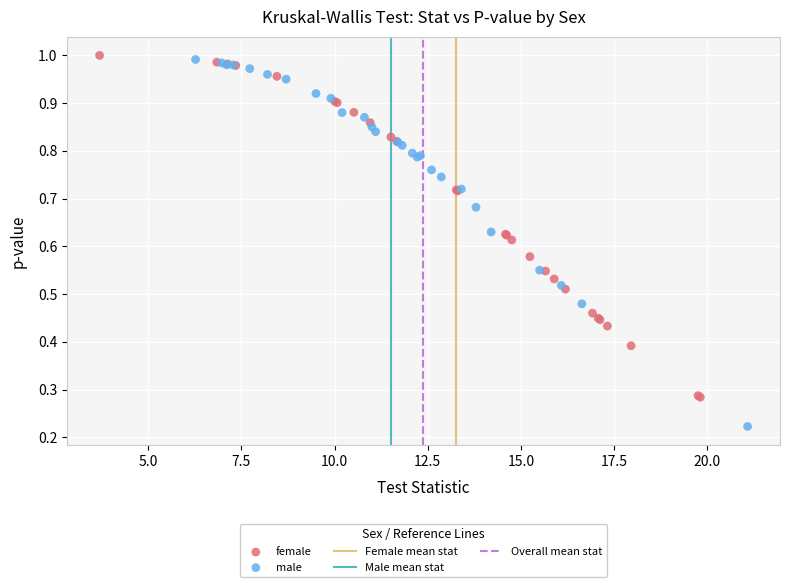

Which series has the widest spread of Y values?

male